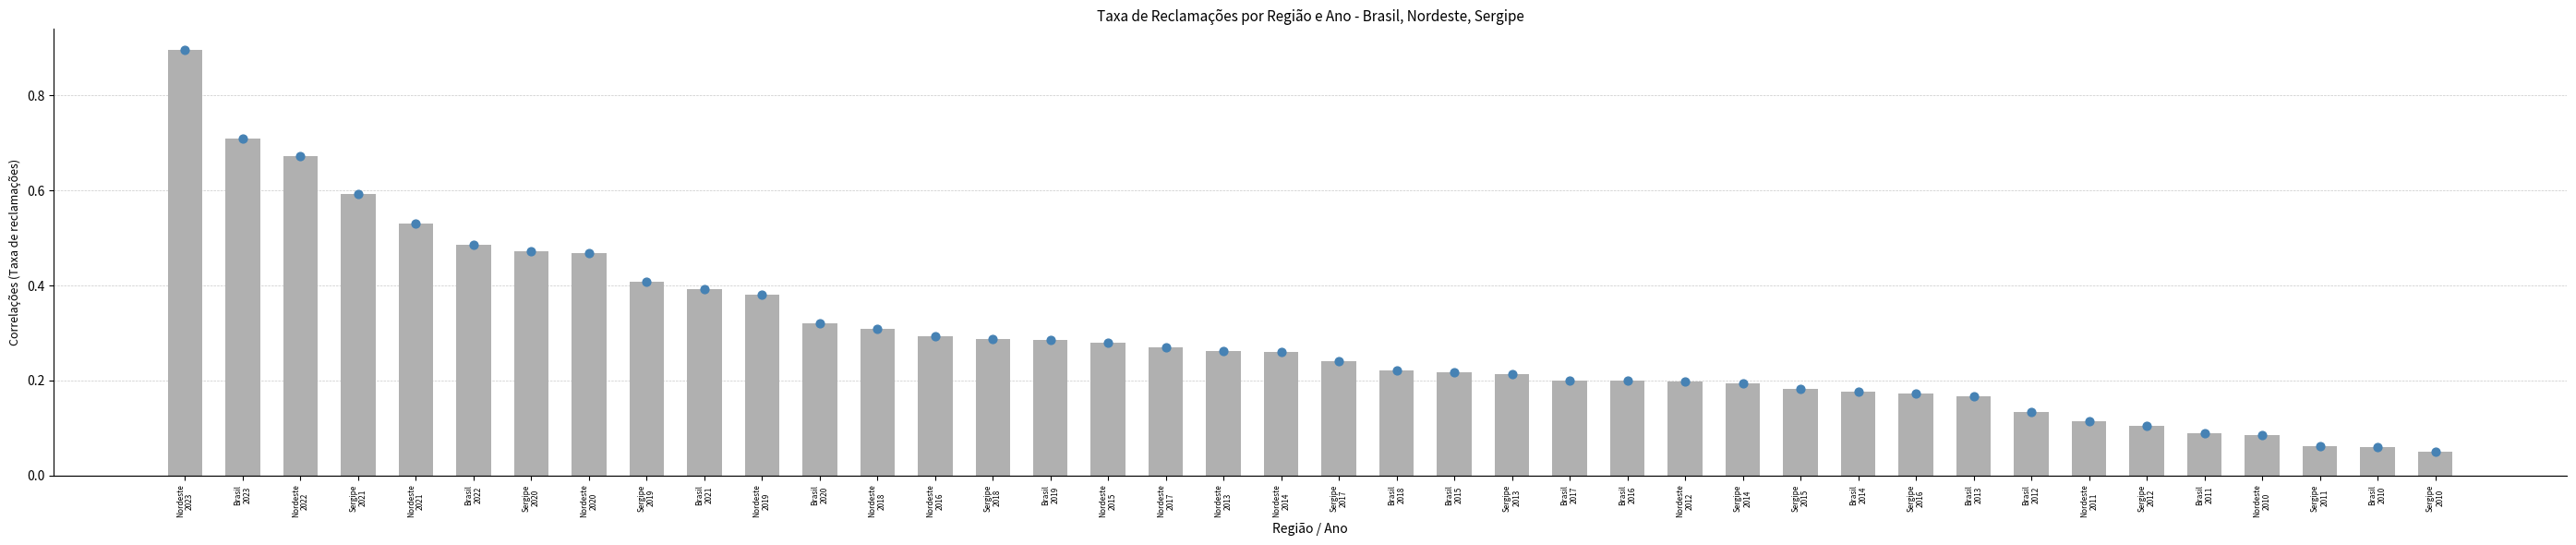

What is the change in value from Nordeste
2023 to Nordeste
2018?

-0.6